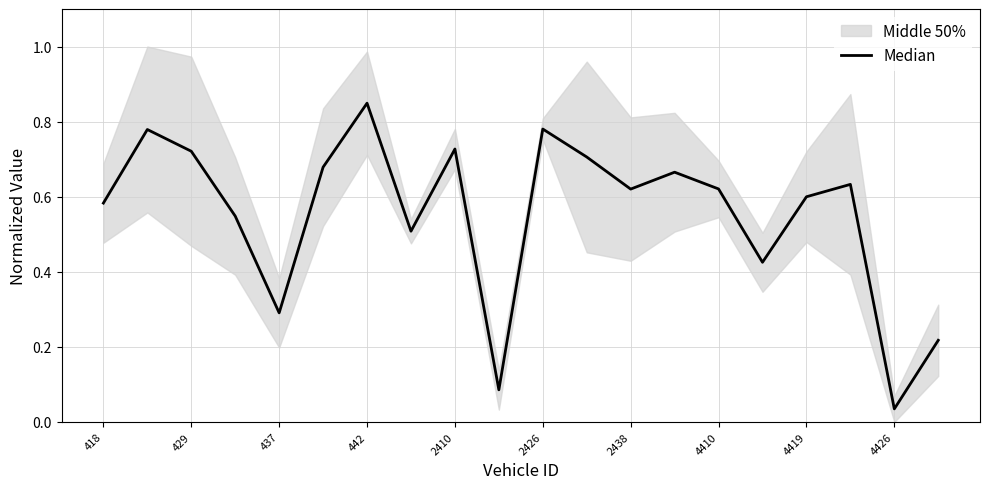

What is the sum of all values?

11.1